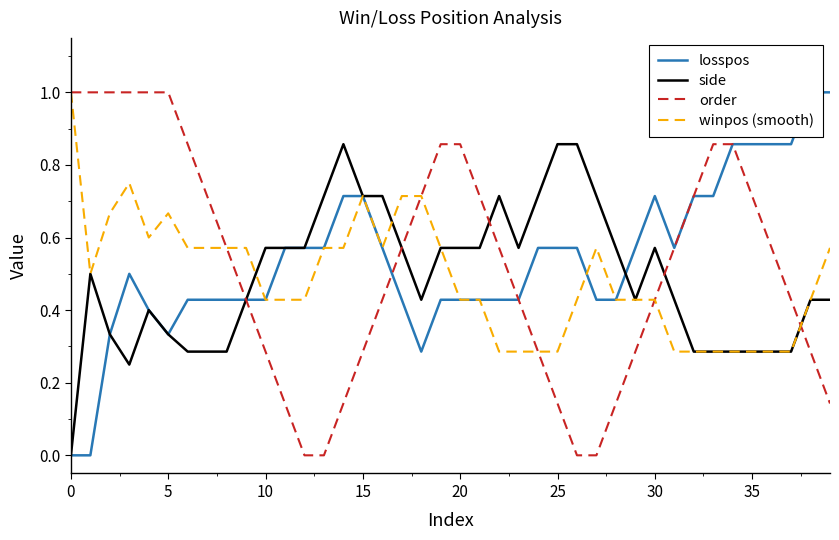

At which label is order closest to 0?

12